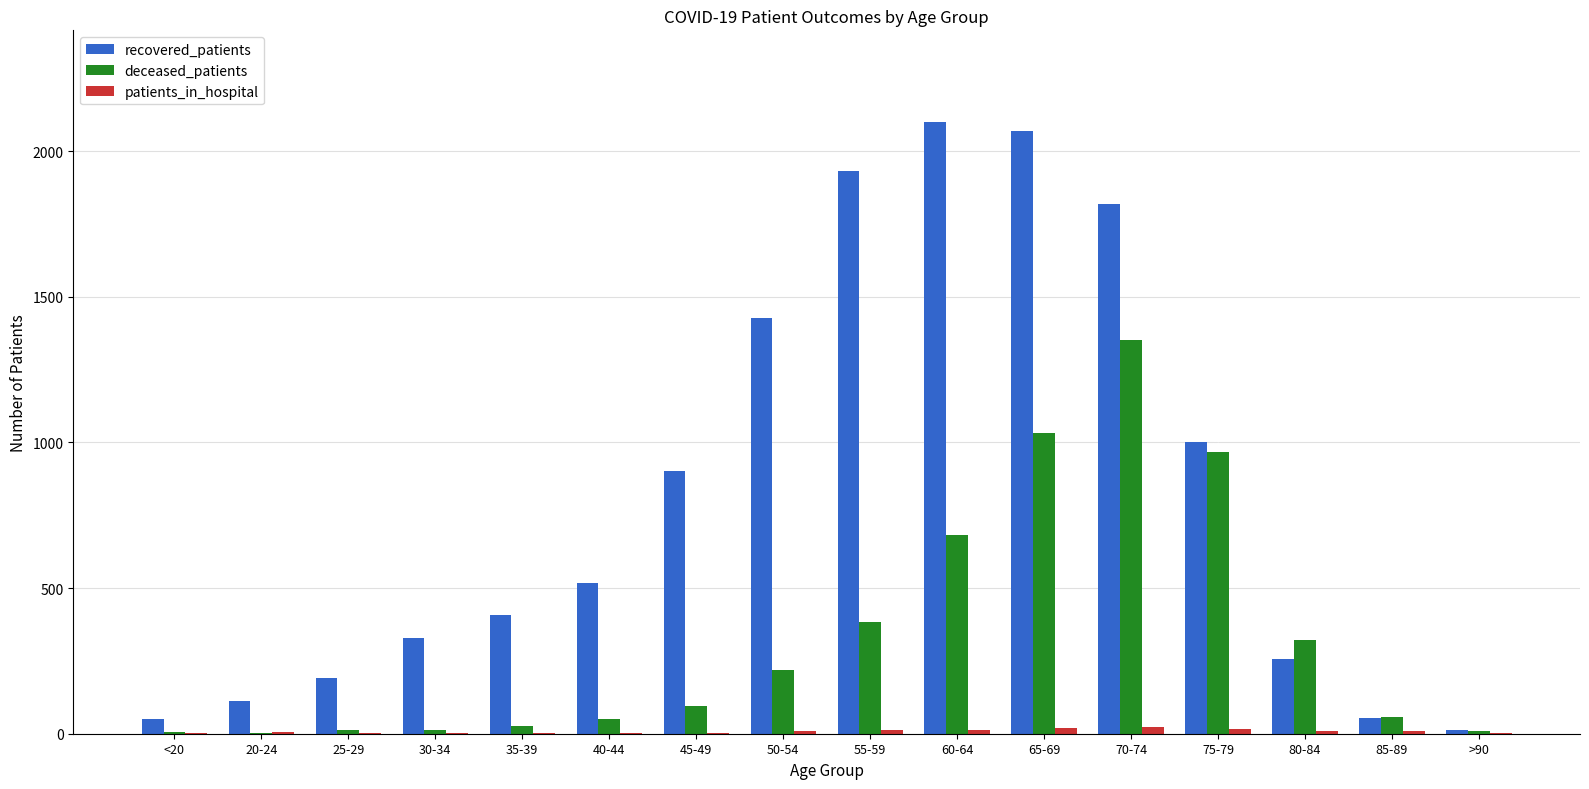

Is it true that deceased_patients equals 194 at 55-59?

False